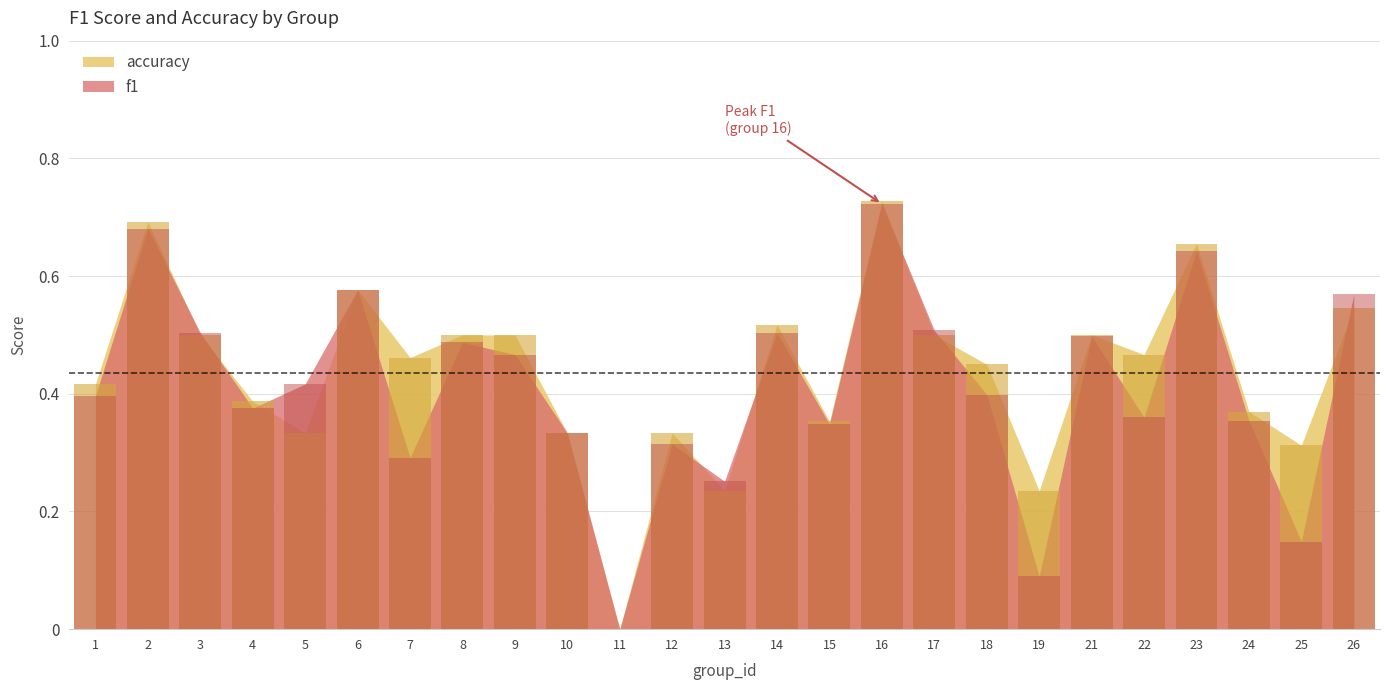

Reading left to right, what are all the values shown in this chart?

f1: 1=0.4	2=0.7	3=0.5	4=0.4	5=0.4	6=0.6	7=0.3	8=0.5	9=0.5	10=0.3	11=0.0	12=0.3	13=0.3	14=0.5	15=0.3	16=0.7	17=0.5	18=0.4	19=0.1	21=0.5	22=0.4	23=0.6	24=0.4	25=0.1	26=0.6
accuracy: 1=0.4	2=0.7	3=0.5	4=0.4	5=0.3	6=0.6	7=0.5	8=0.5	9=0.5	10=0.3	11=0.0	12=0.3	13=0.2	14=0.5	15=0.4	16=0.7	17=0.5	18=0.5	19=0.2	21=0.5	22=0.5	23=0.7	24=0.4	25=0.3	26=0.5